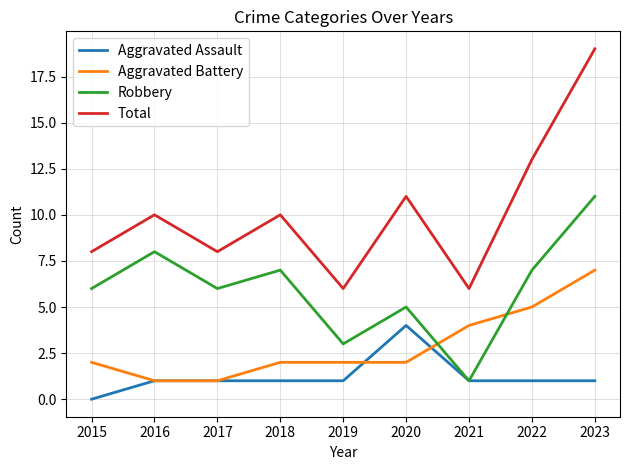

How many distinct data groups are displayed?

4